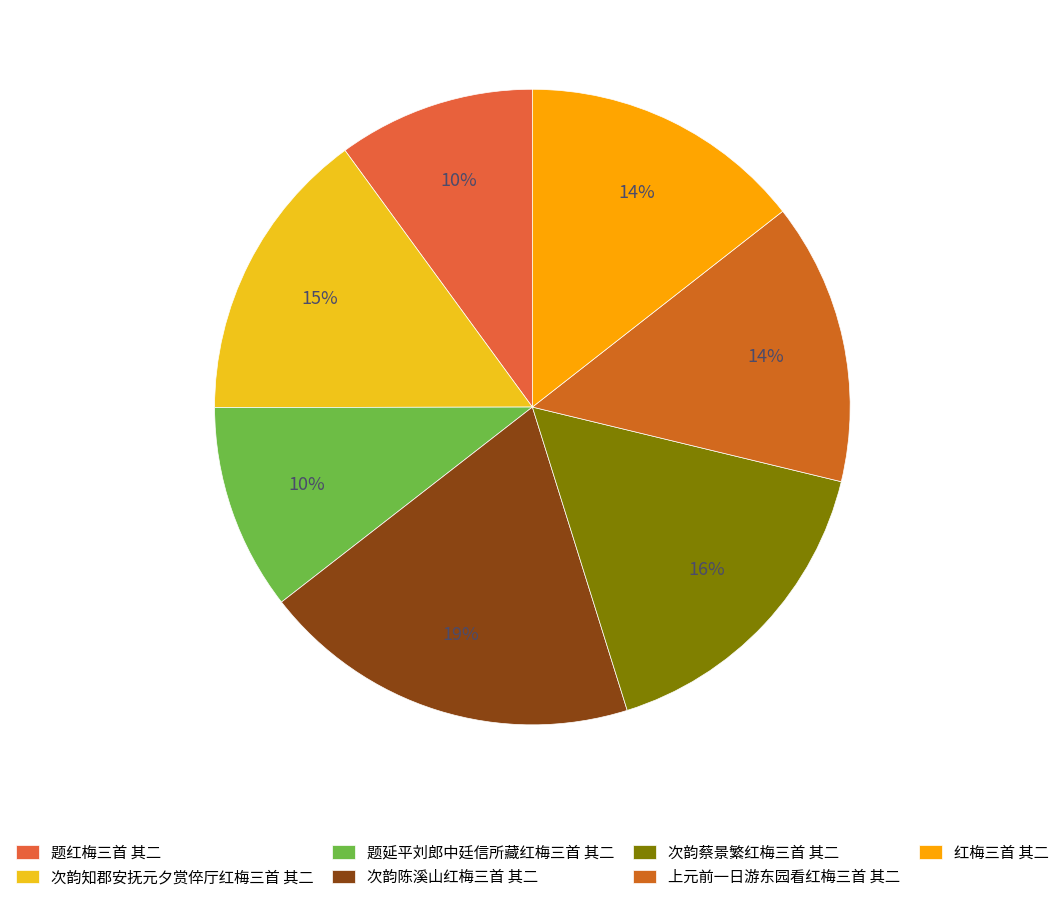

To the nearest percent, what portion does 次韵陈溪山红梅三首 其二 represent?

19%